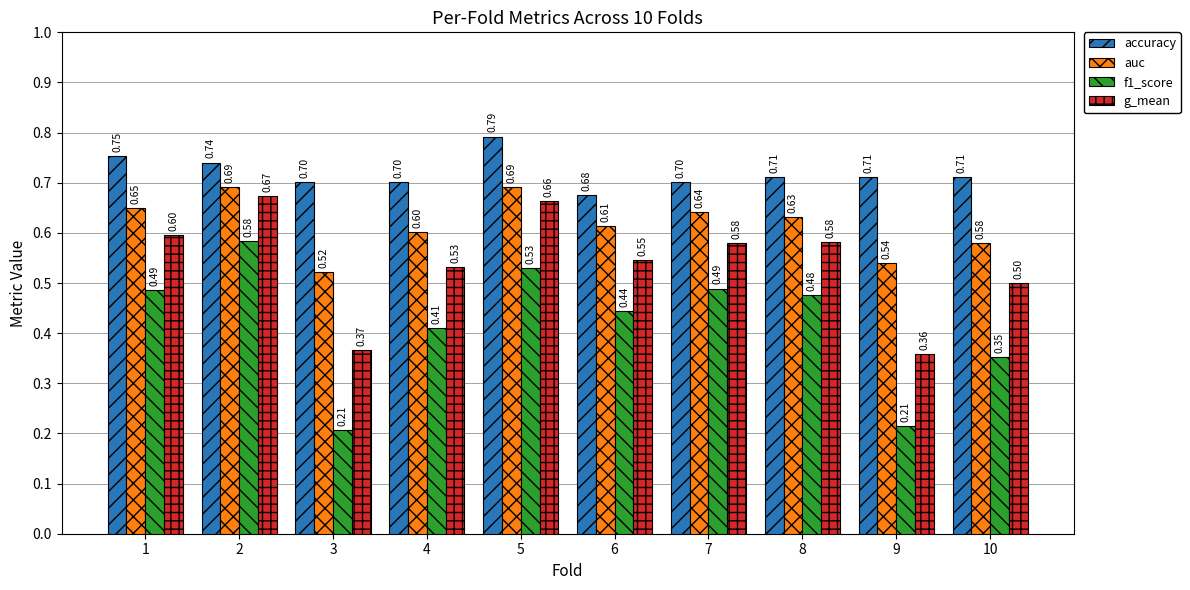

Rank the series by their average value, from highest to lowest.

accuracy, auc, g_mean, f1_score